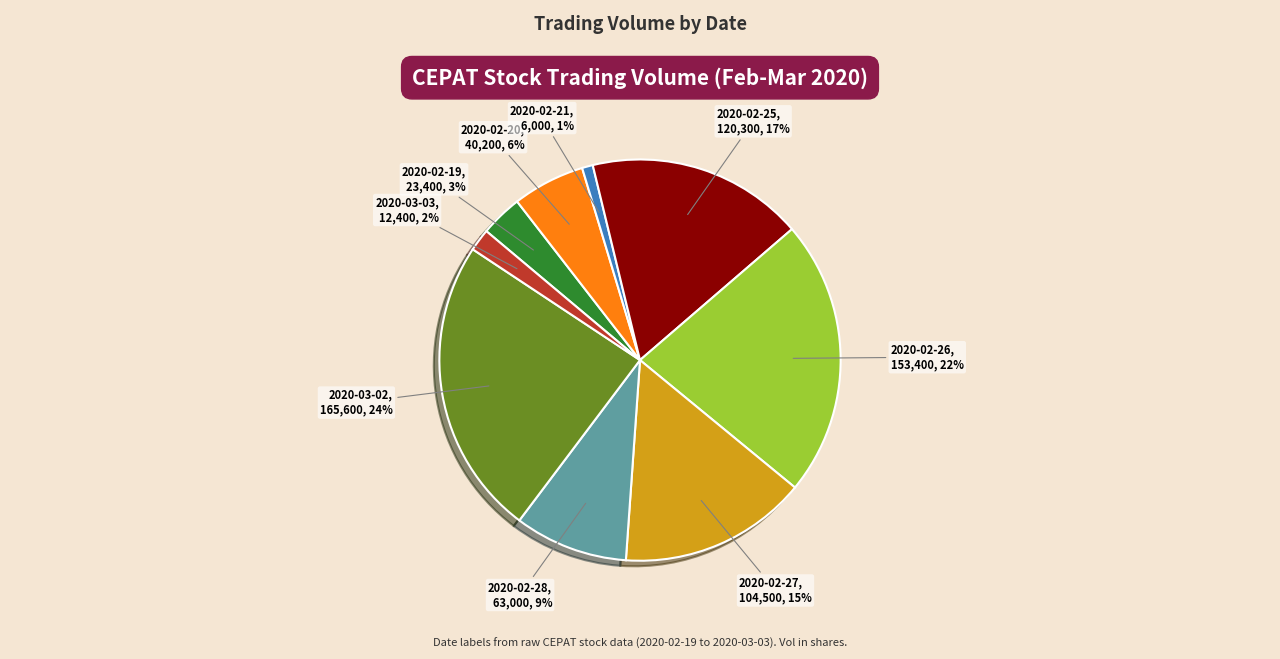

What percentage is the 2020-02-26 slice, to the nearest percent?

22%